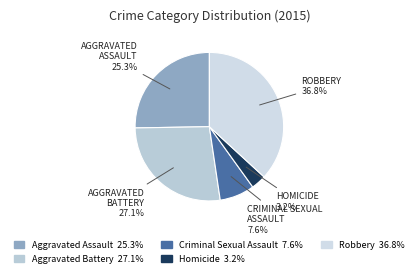

The Aggravated Battery slice represents 19% of the pie. True or false?

False